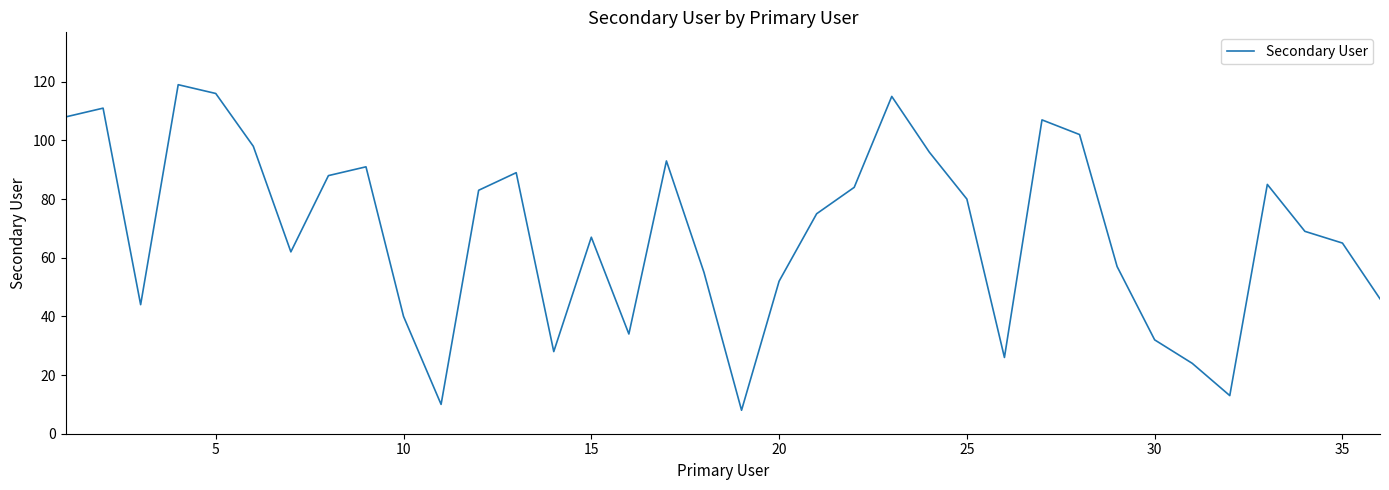

What is the difference between the maximum and minimum values?

111